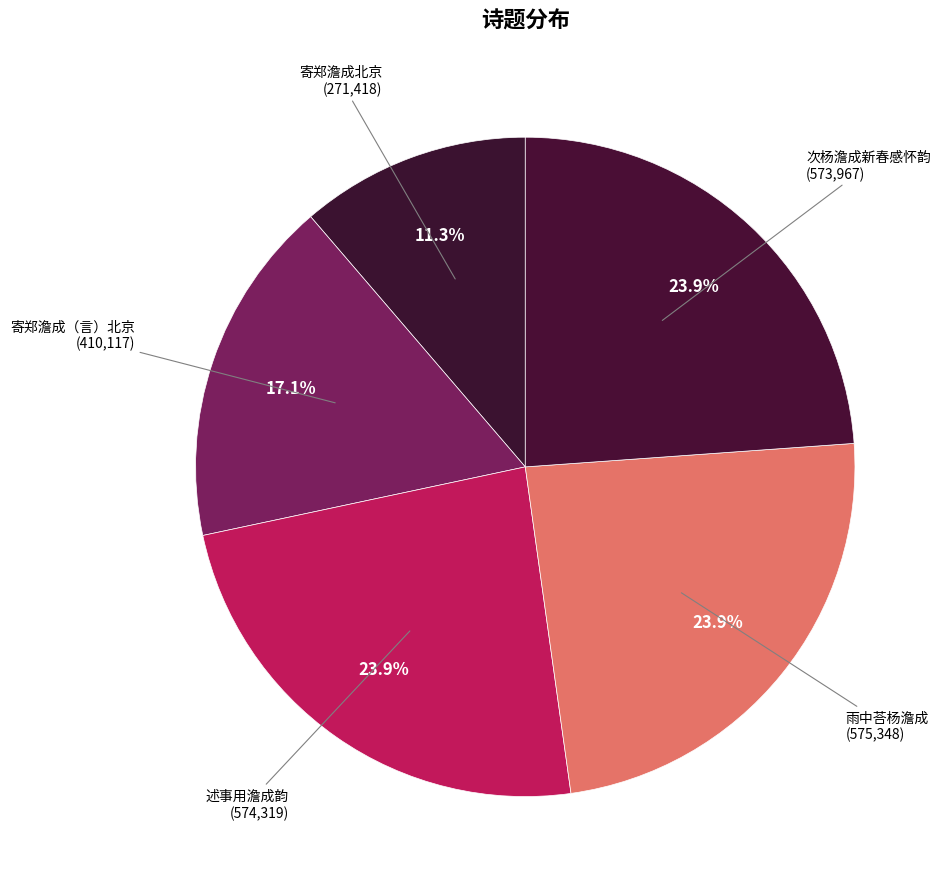

To the nearest percent, what portion does 寄郑澹成（言）北京 represent?

17%